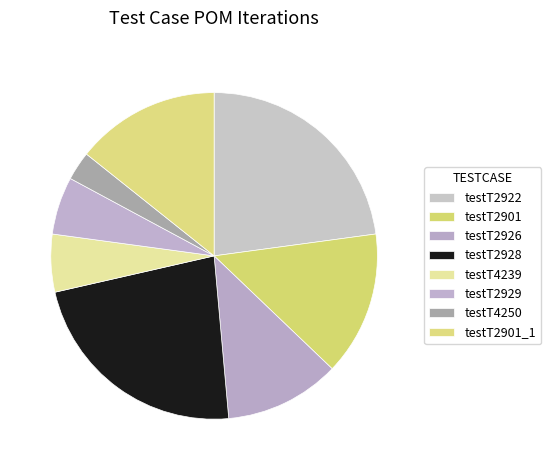

Which category has the smallest portion of the pie?

testT4250